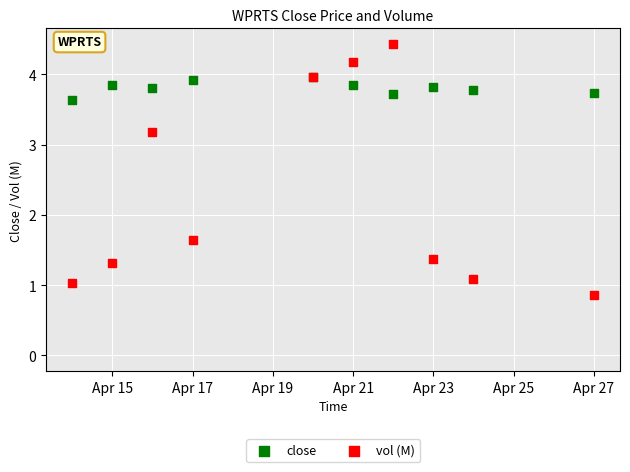

In the vol (M) series, what Y value is closest to 2?

1.6